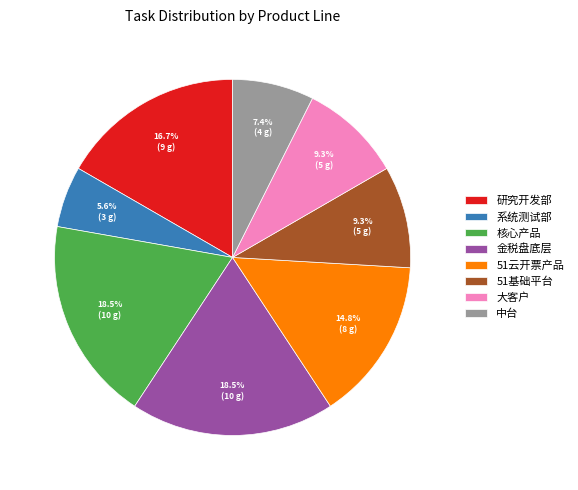

What is the smallest slice in the pie chart?

系统测试部